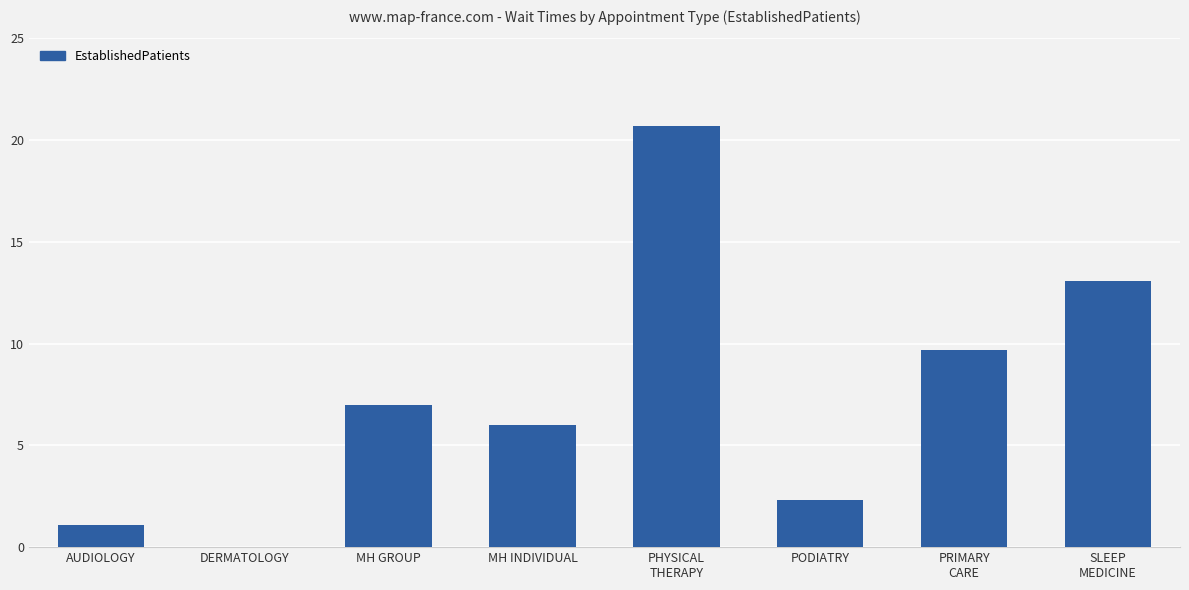

Does the chart contain stacked bars?

No